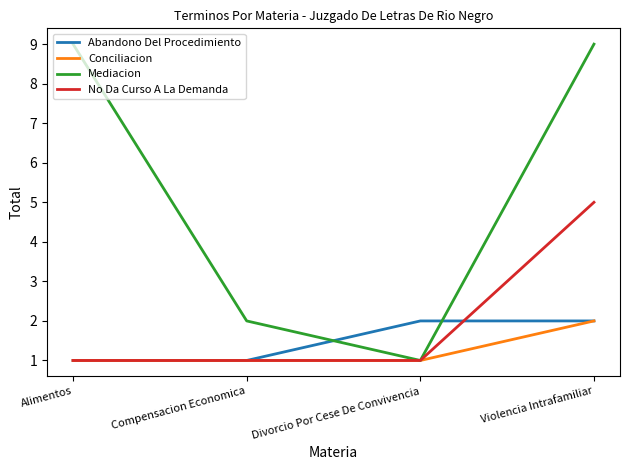

Which series has the largest total across all categories?

Mediacion